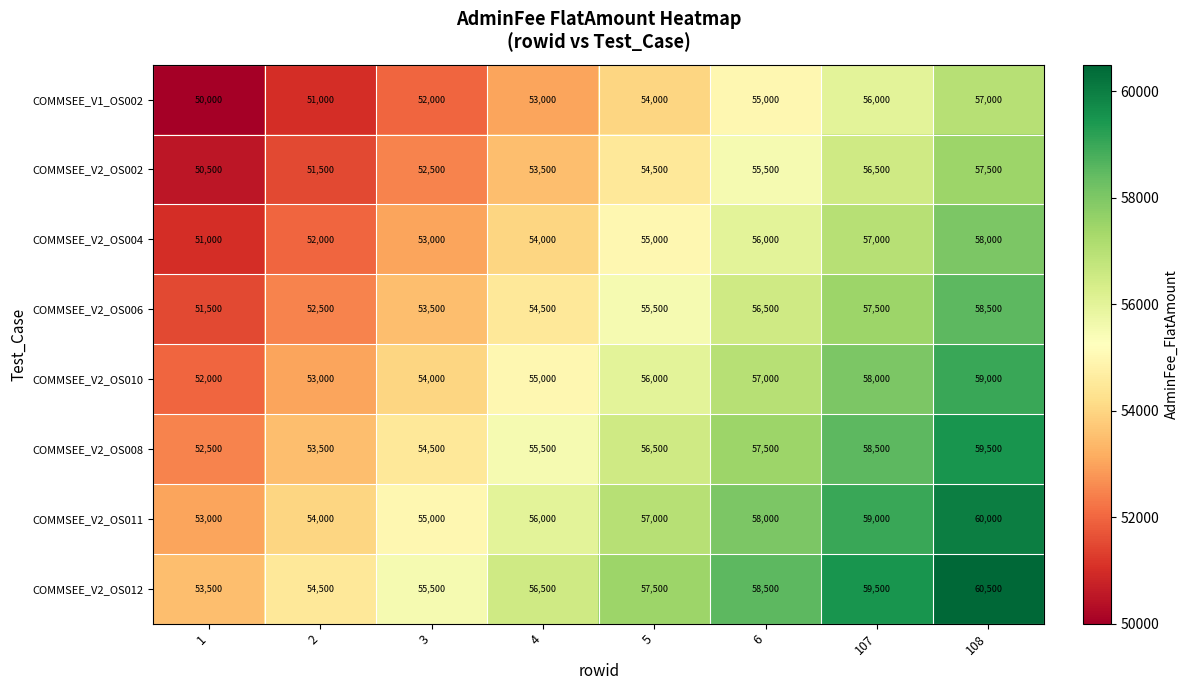

Where is COMMSEE_V2_OS010 nearest to the value 55500?

4